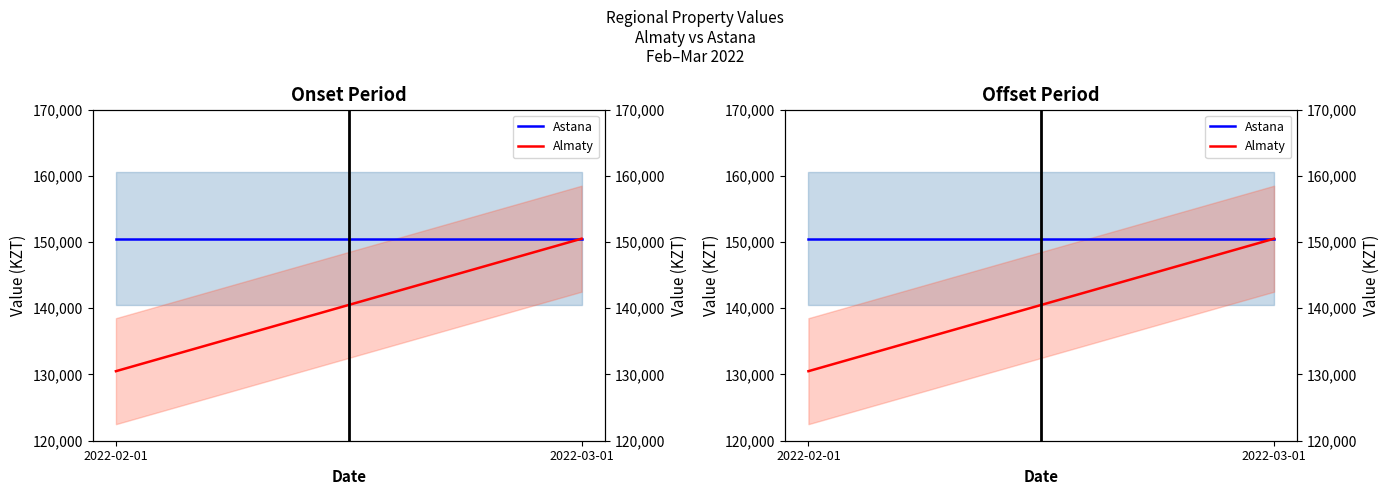

At which category does the chart reach its minimum across all series?

2022-02-01